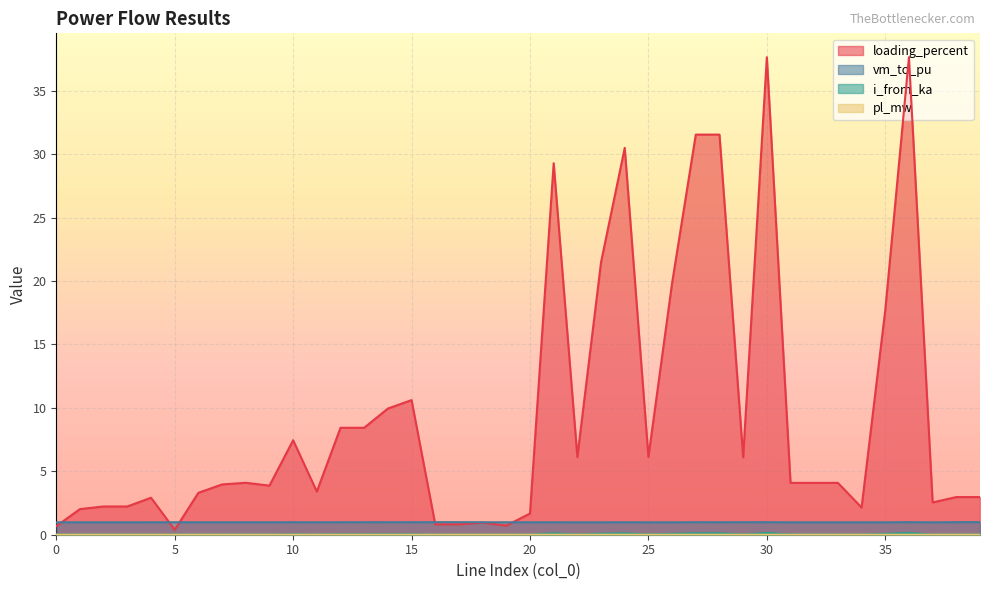

What is the highest value of the vm_to_pu series?

1.0